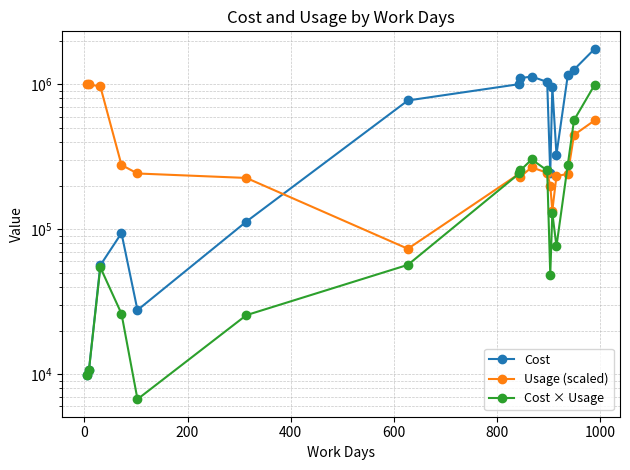

How many categories are shown in the chart?

17